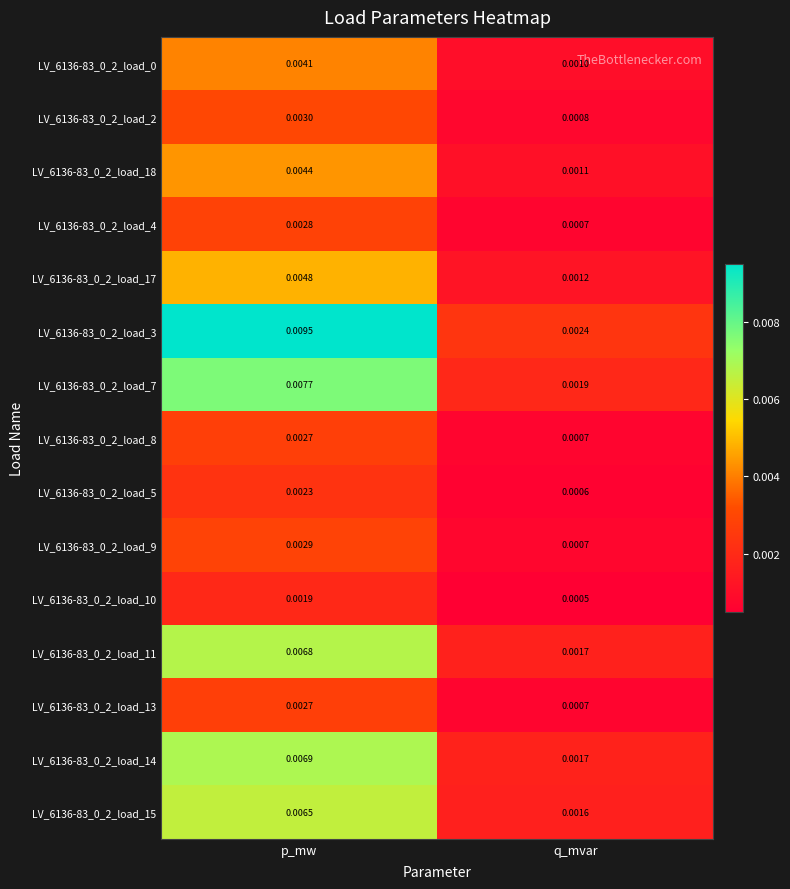

List the labels in order of LV_6136-83_0_2_load_3 value, smallest first.

q_mvar, p_mw